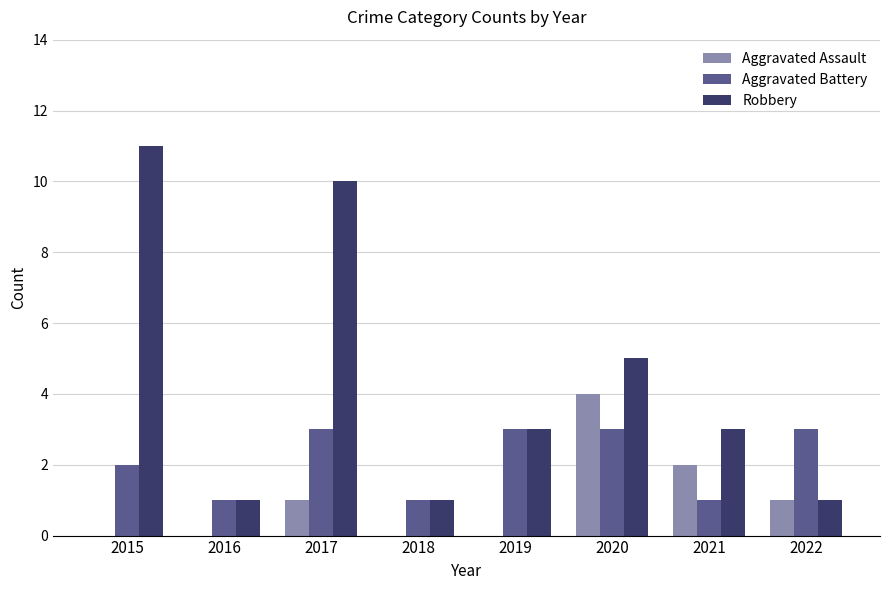

What is the total value across all series at 2019?

6